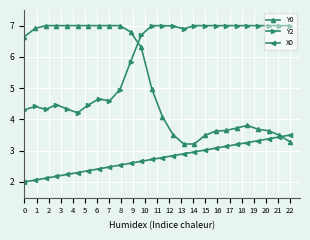

At how many categories does at least one series exceed 3?

26